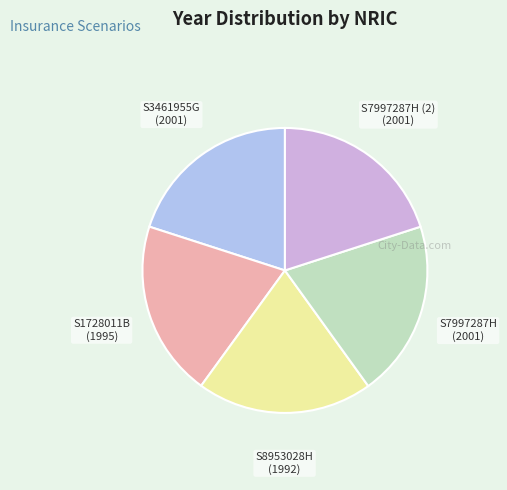

Combined, do S3461955G and S1728011B account for over 50%?

No